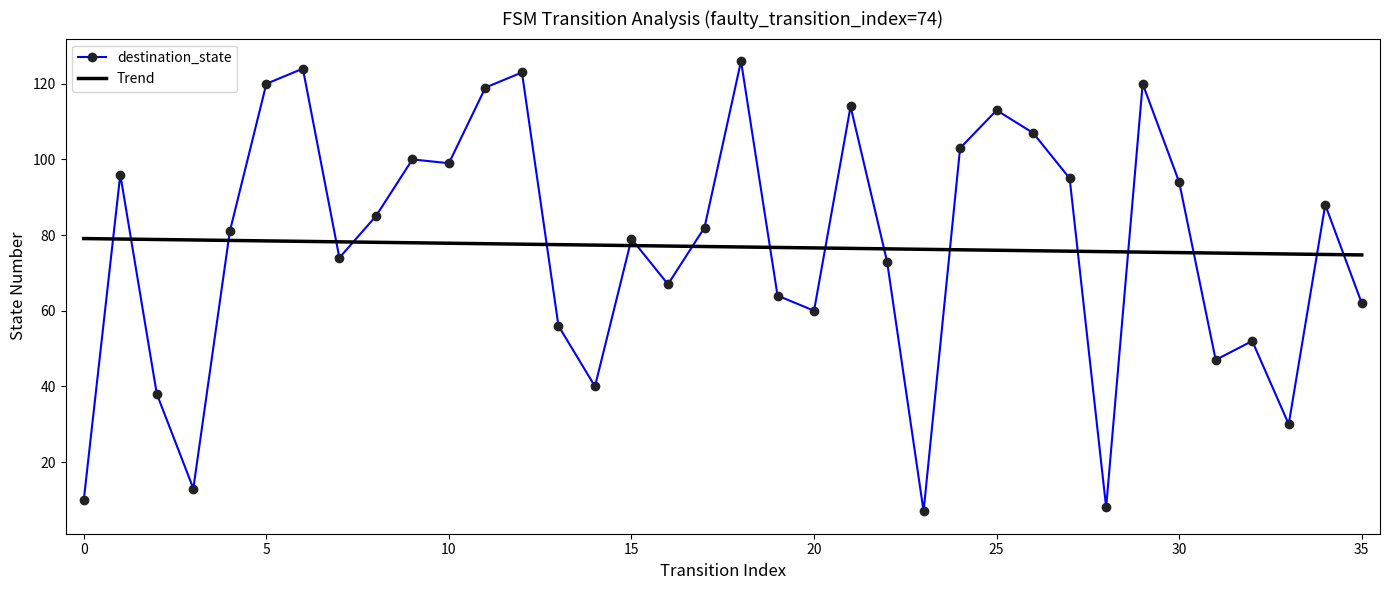

What is the highest value of the destination_state series?

126.0